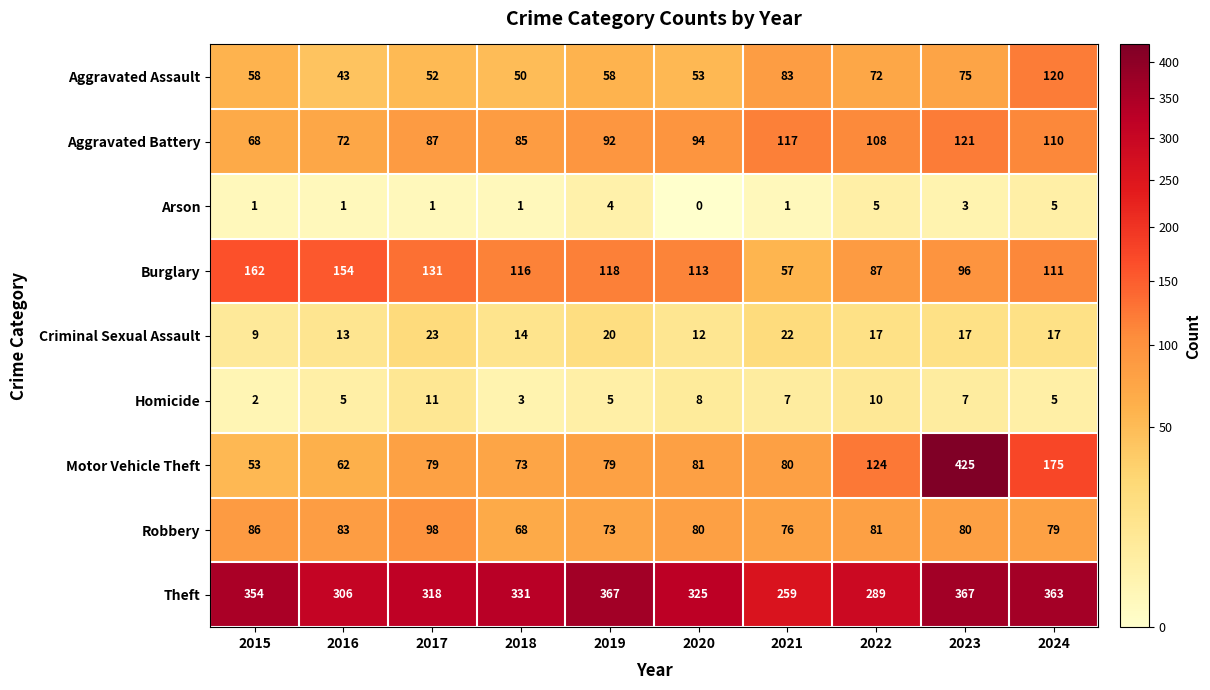

Which label corresponds to the smallest value in the chart?

2020